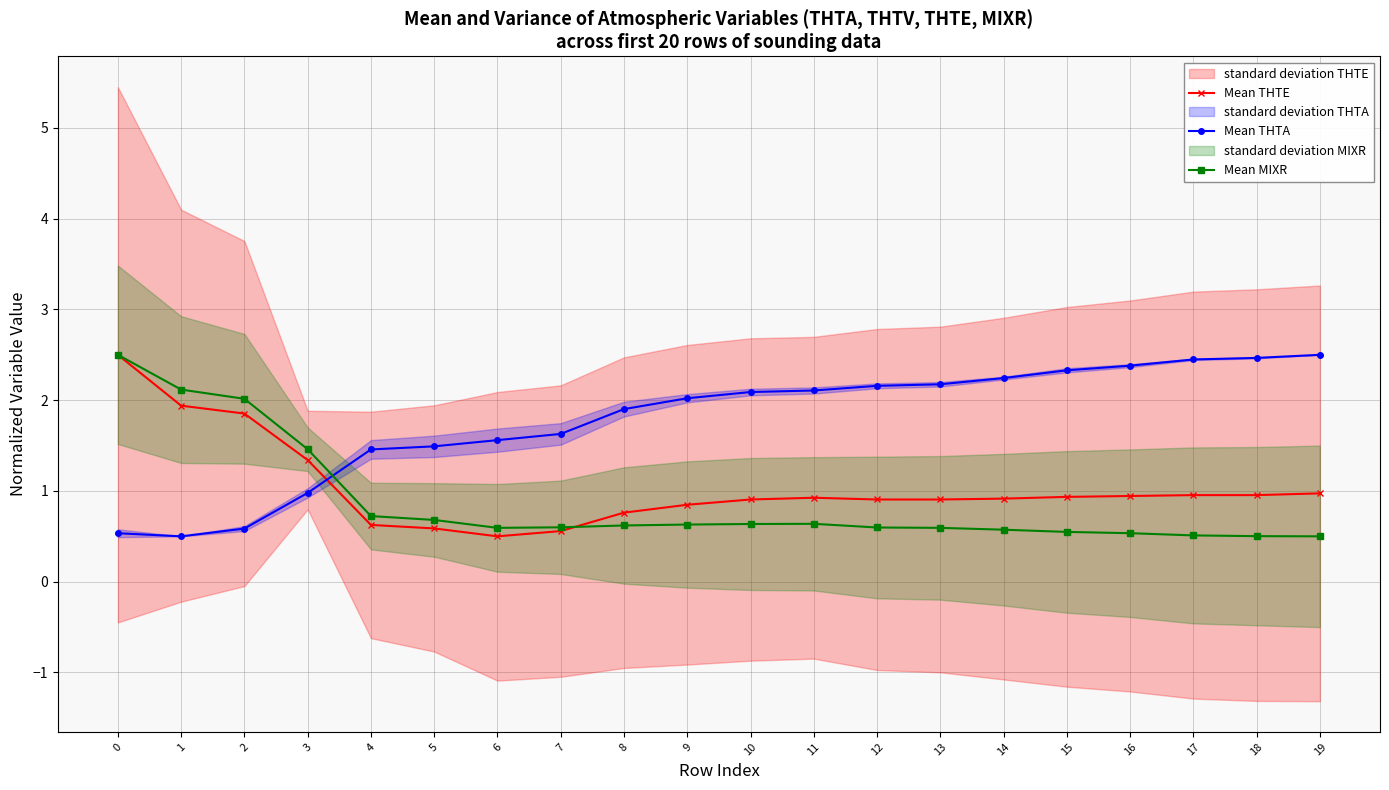

Reading left to right, list all the values displayed in this chart.

Mean THTE: 0=2.5	1=1.9	2=1.9	3=1.3	4=0.6	5=0.6	6=0.5	7=0.6	8=0.8	9=0.8	10=0.9	11=0.9	12=0.9	13=0.9	14=0.9	15=0.9	16=0.9	17=1.0	18=1.0	19=1.0
Mean THTA: 0=0.5	1=0.5	2=0.6	3=1.0	4=1.5	5=1.5	6=1.6	7=1.6	8=1.9	9=2.0	10=2.1	11=2.1	12=2.2	13=2.2	14=2.2	15=2.3	16=2.4	17=2.4	18=2.5	19=2.5
Mean MIXR: 0=2.5	1=2.1	2=2.0	3=1.5	4=0.7	5=0.7	6=0.6	7=0.6	8=0.6	9=0.6	10=0.6	11=0.6	12=0.6	13=0.6	14=0.6	15=0.5	16=0.5	17=0.5	18=0.5	19=0.5